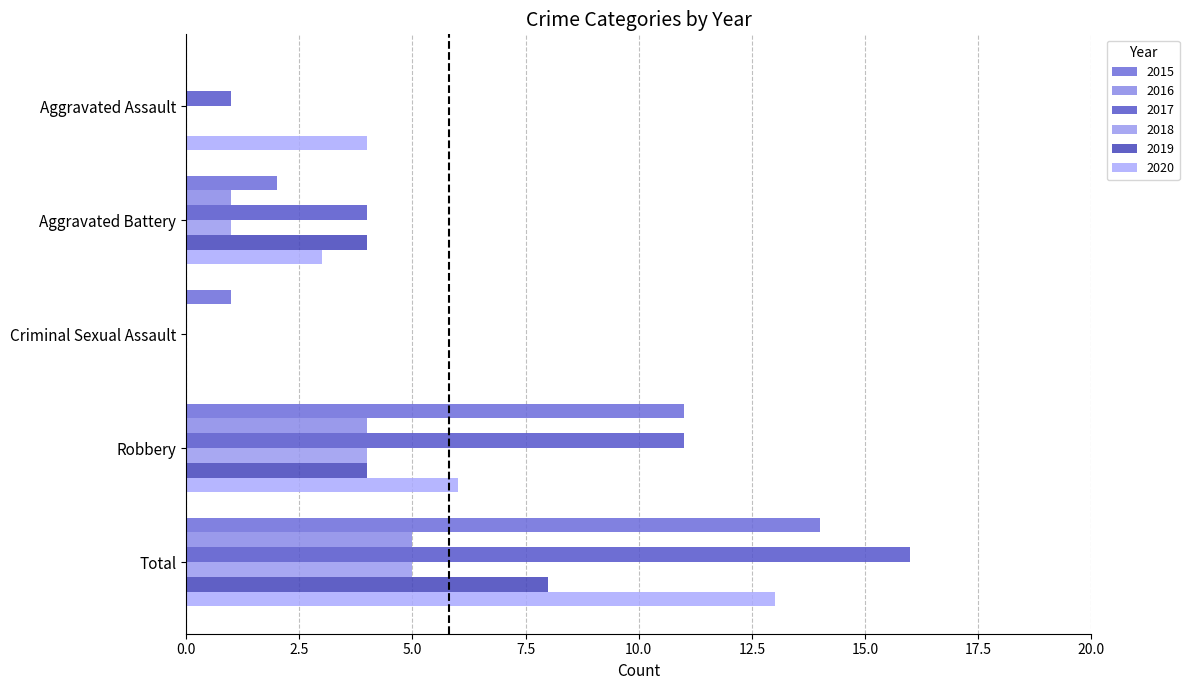

The value of 2016 at Total is 8. True or false?

False